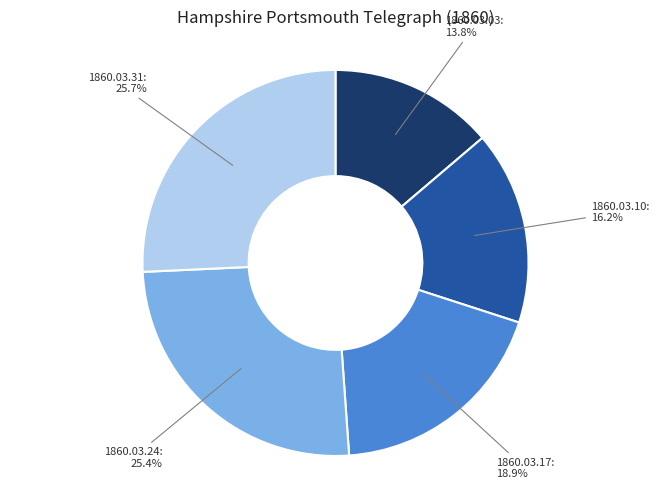

True or false: 1860.03.31 accounts for 17% of the total.

False